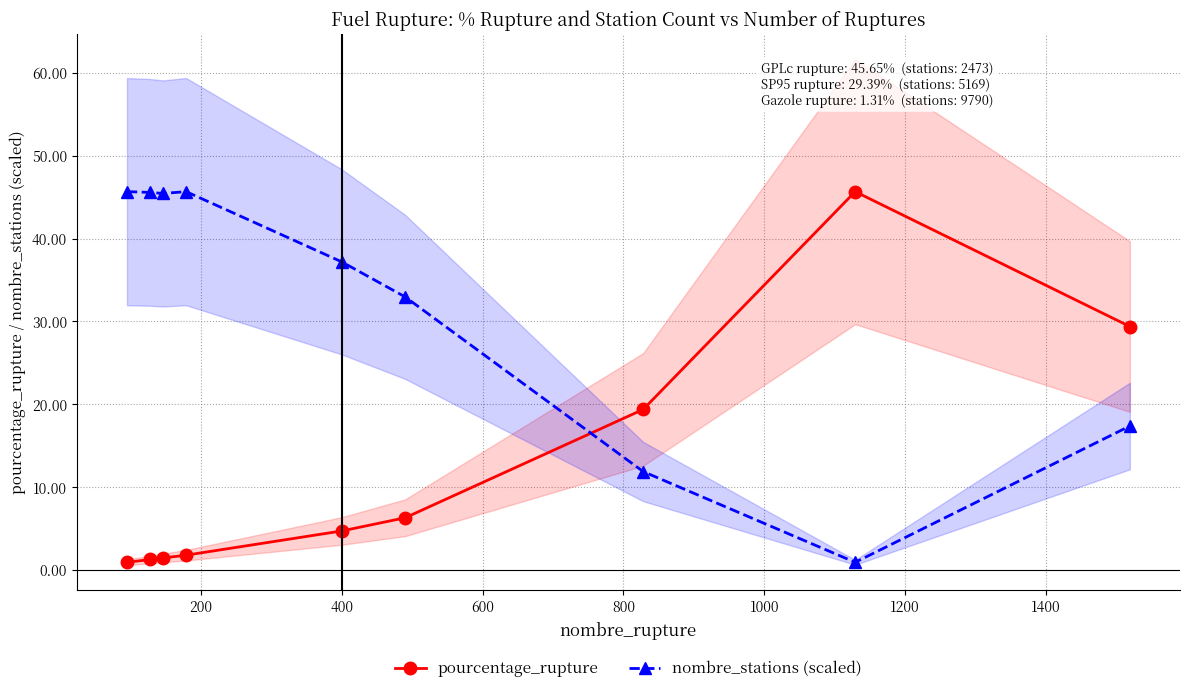

Which series ends up on top after the final intersection of pourcentage_rupture and nombre_stations (scaled)?

pourcentage_rupture